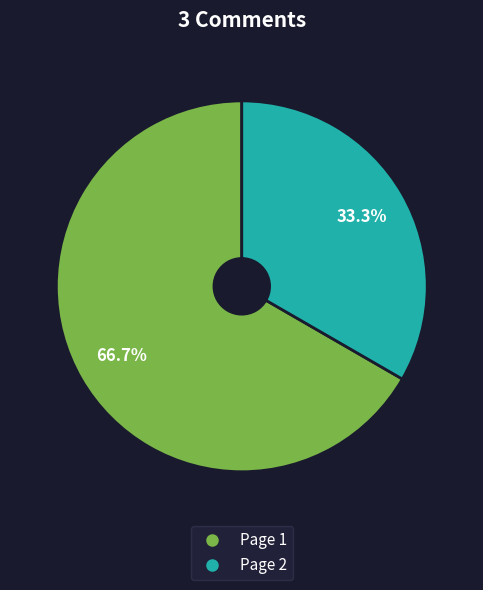

Count the number of slices in the pie.

2